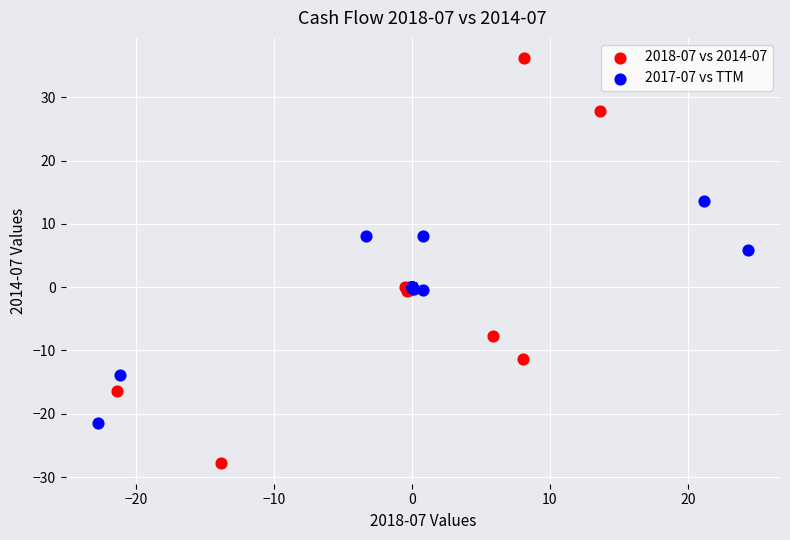

Which series reaches the minimum Y coordinate?

2018-07 vs 2014-07